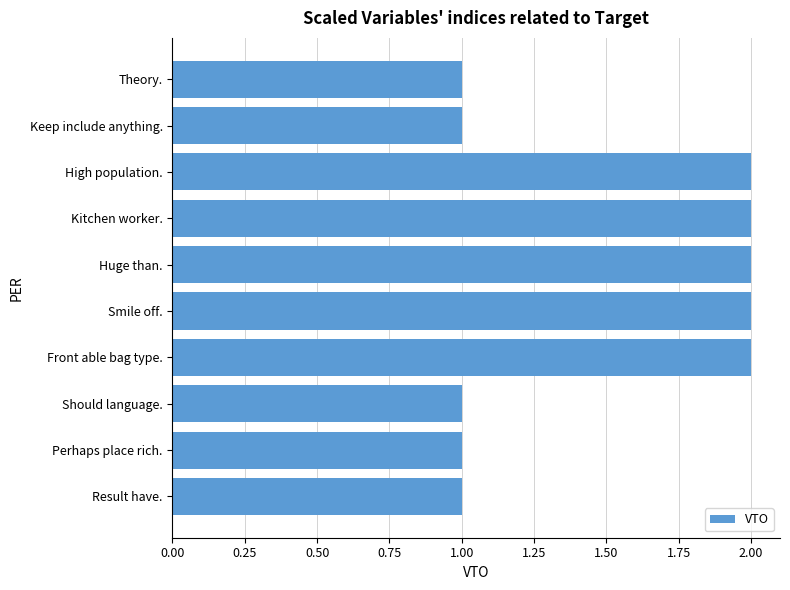

What is the label of the 3rd bar from the top?

High population.